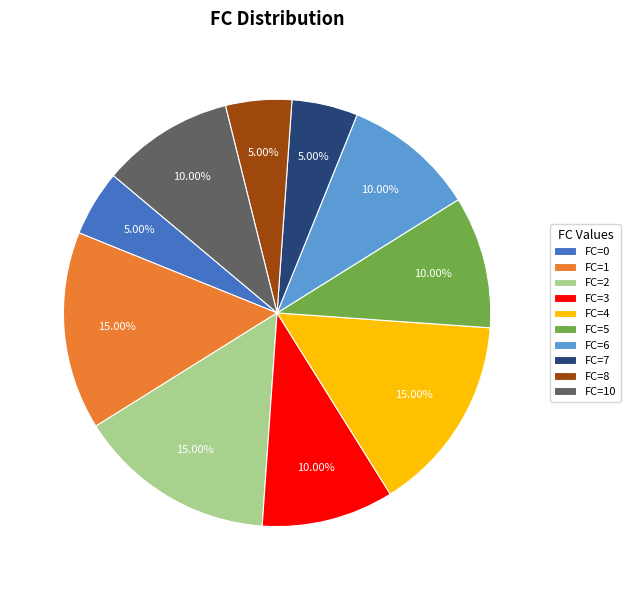

How many slices are in this pie chart?

10